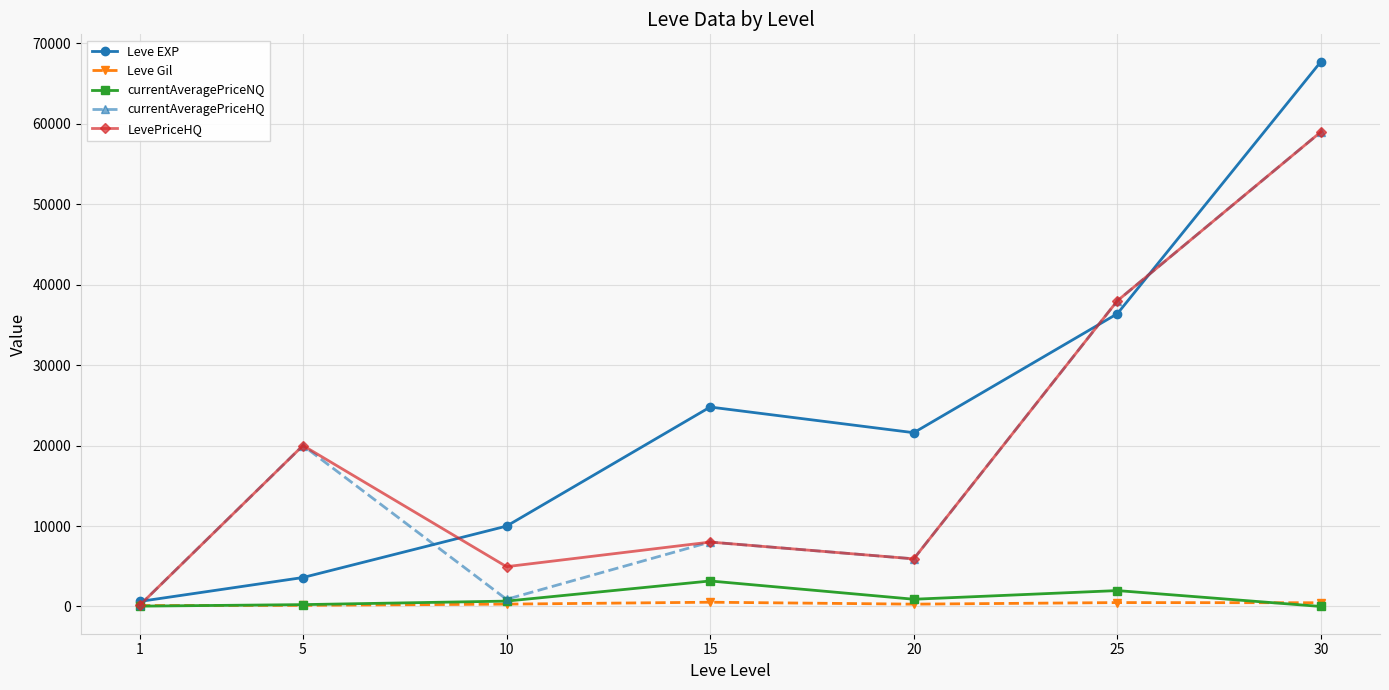

The value of currentAveragePriceNQ at 30 is 0. True or false?

True